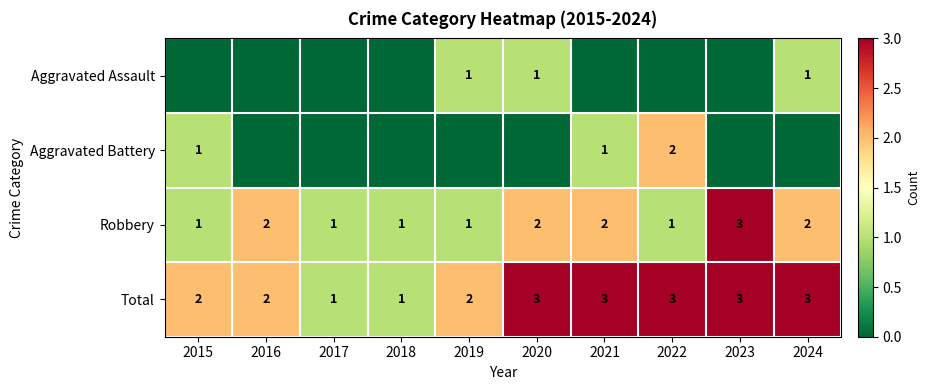

At which label does Robbery reach its peak?

2023